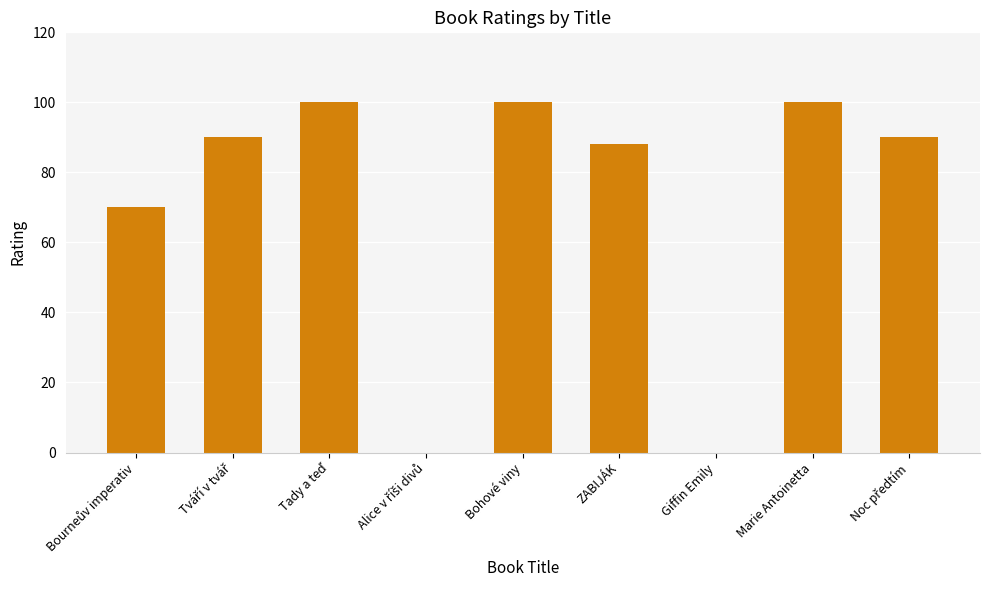

What is the maximum value shown in the chart?

100